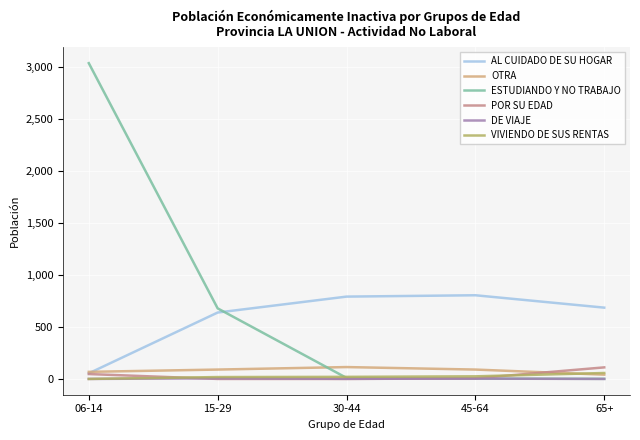

What is the difference between the maximum and second lowest values in the AL CUIDADO DE SU HOGAR series?

166